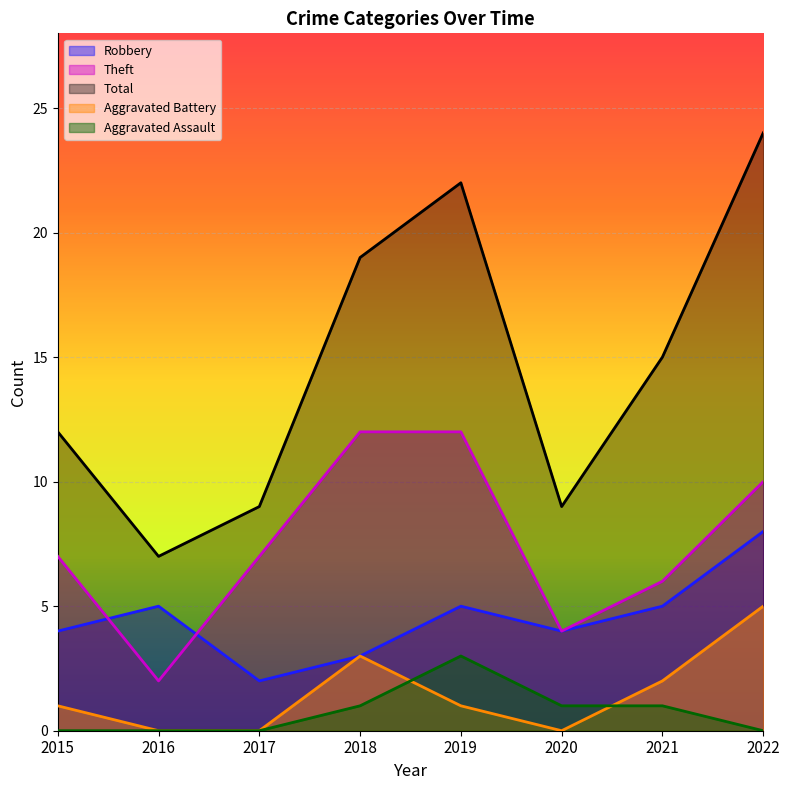

Between 2020 and 2021, which series saw the biggest shift?

Total